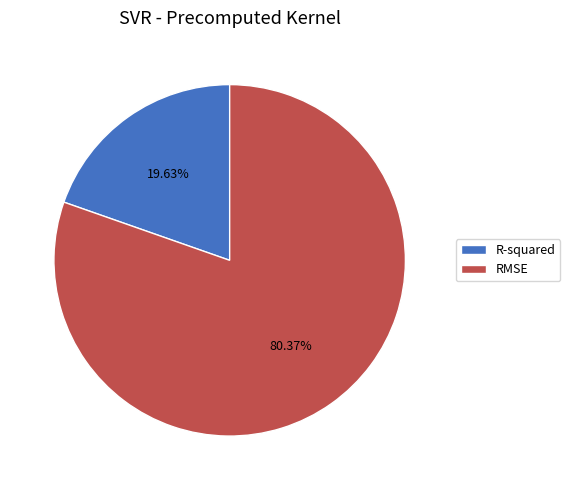

Count the number of slices in the pie.

2